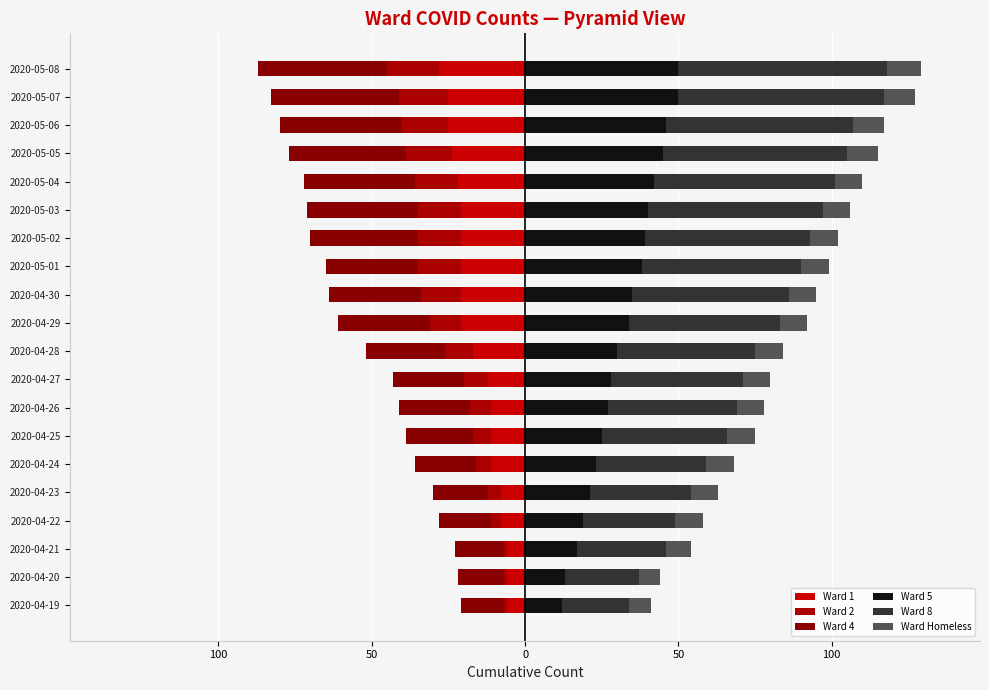

How many values in the Ward 1 series are below -17?

10